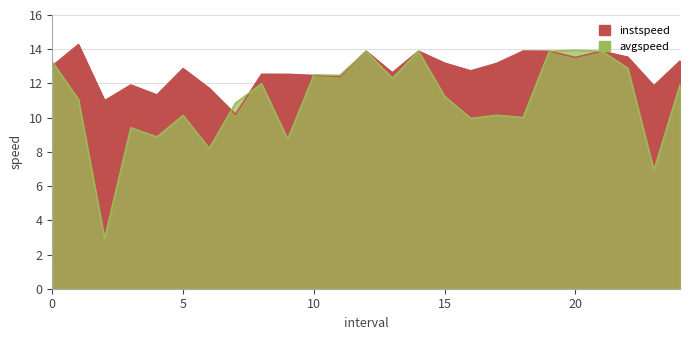

Between which two adjacent categories do avgspeed and instspeed first intersect?

0.0 and 1.0